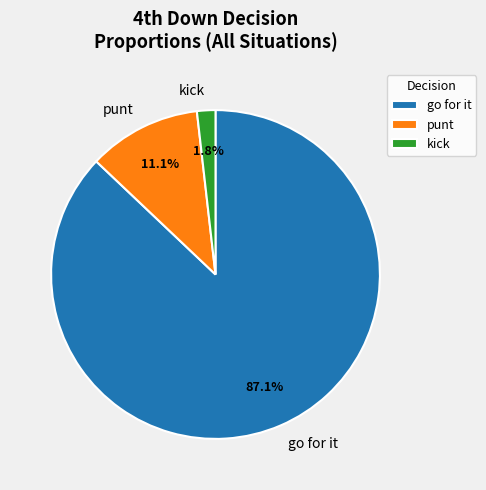

What portion of the pie excludes go for it?

12.9%